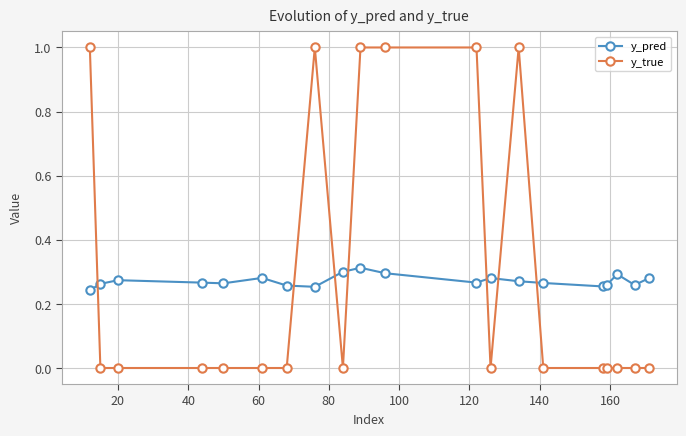

What is the difference between the maximum and minimum values in the y_true series?

1.0